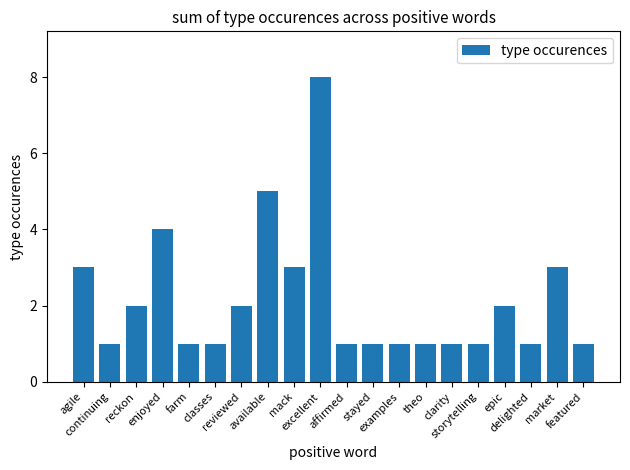

Reading left to right, what are all the values shown in this chart?

3	1	2	4	1	1	2	5	3	8	1	1	1	1	1	1	2	1	3	1